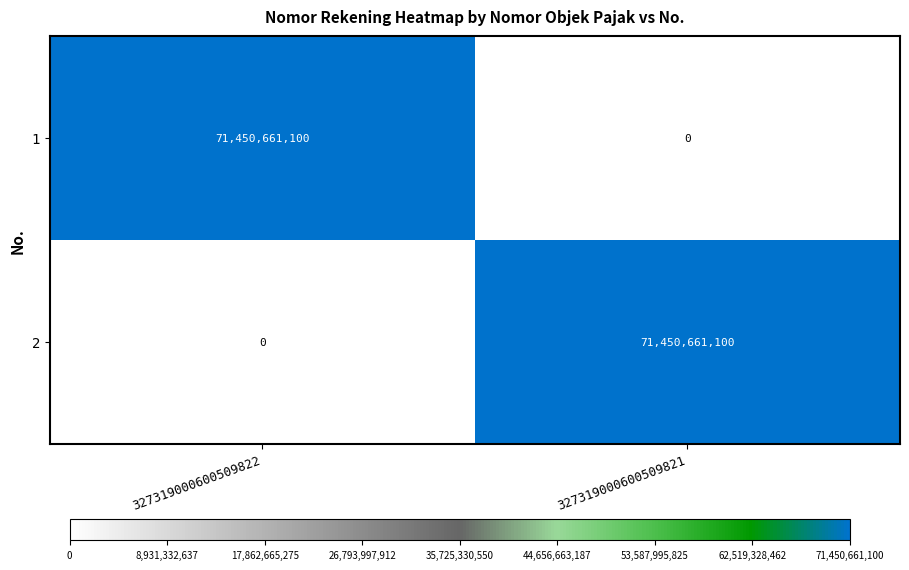

Reading left to right, what are all the values shown in this chart?

1: 71450661100	0
2: 0	71450661100